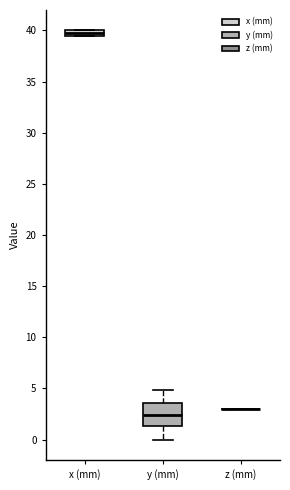

Which box is the tallest, from its lower edge to its upper edge?

y (mm)